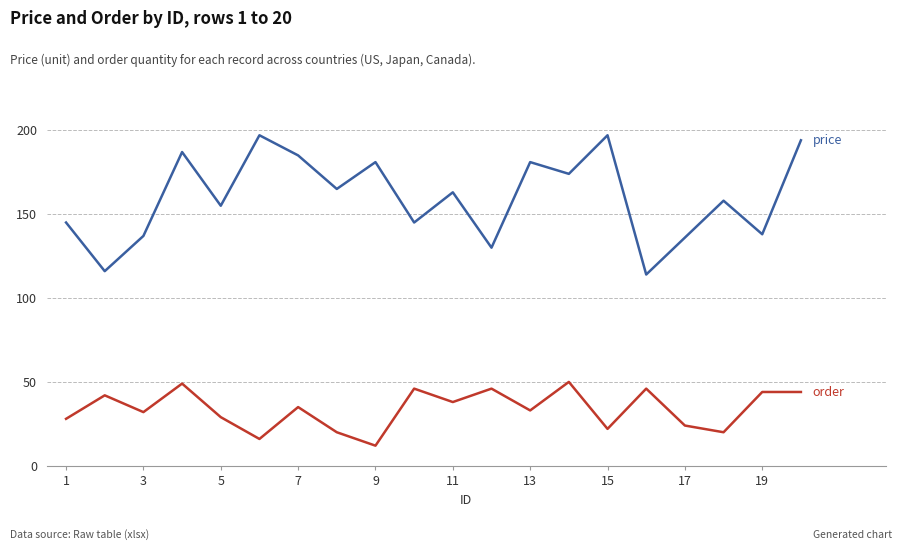

What is the maximum value shown in the chart?

197